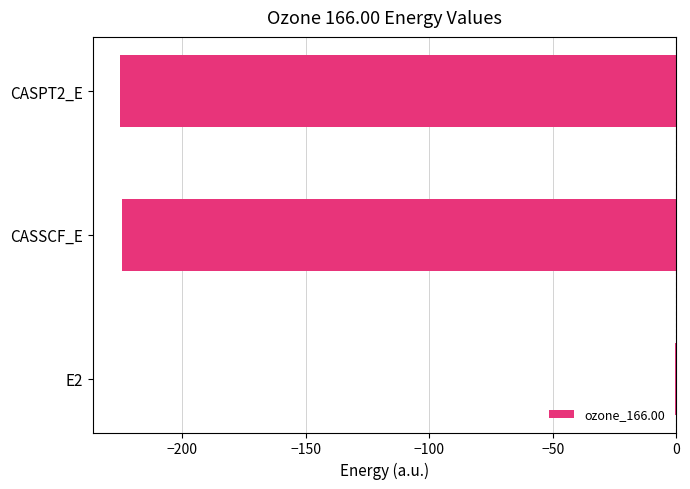

What value does the data have at CASPT2_E?

-225.0